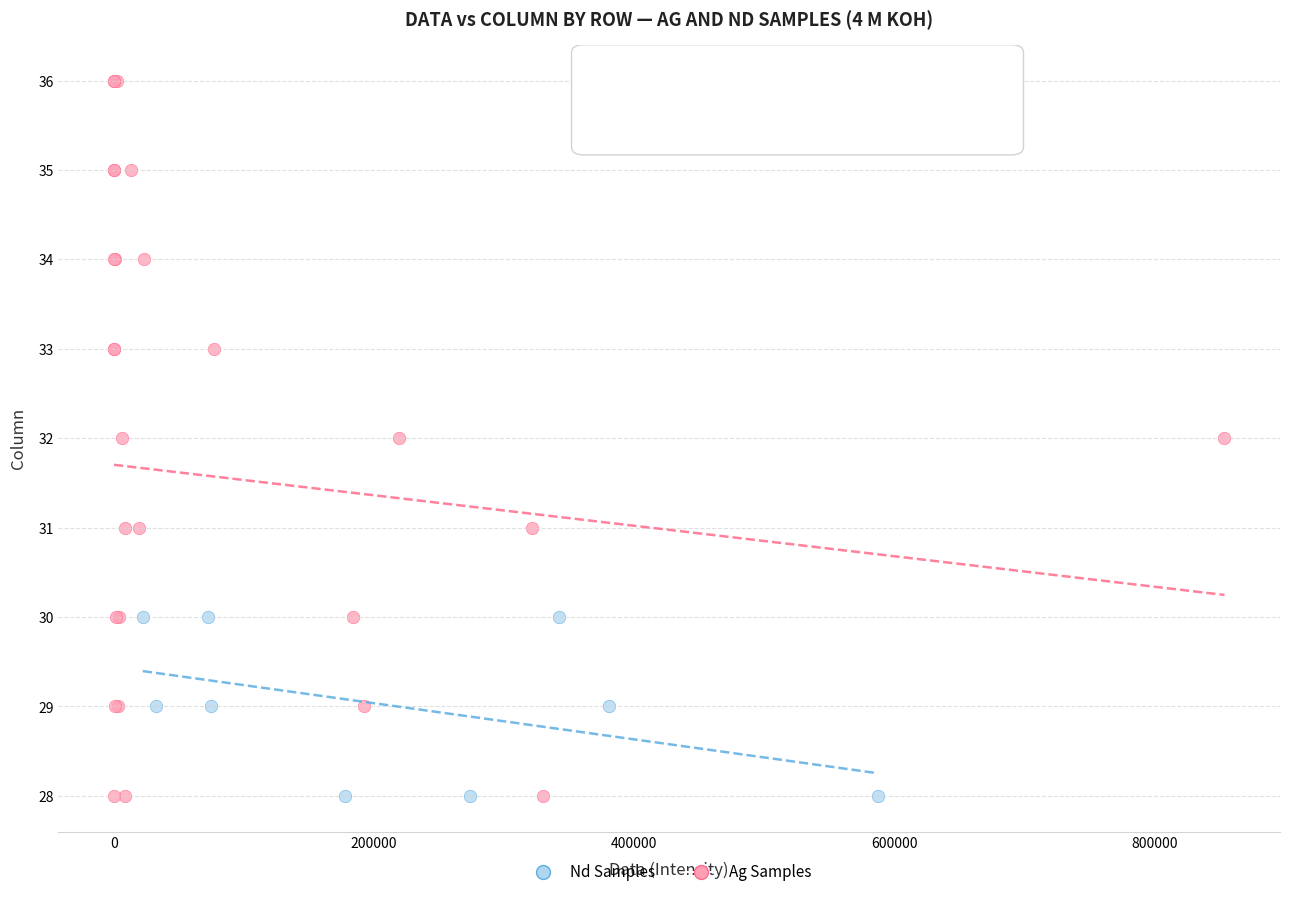

What are all the series names shown in the legend?

Nd Samples, Ag Samples